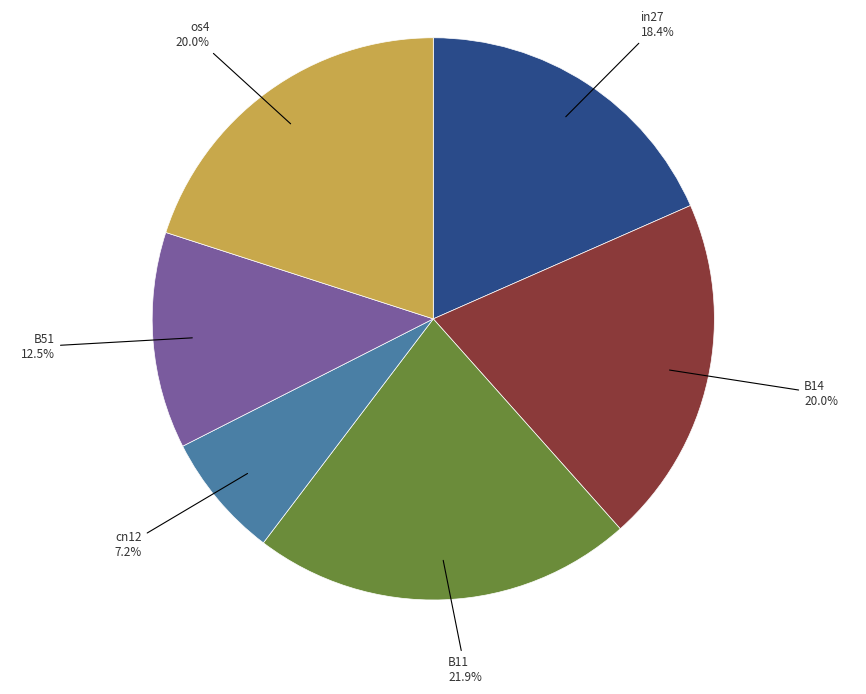

Does any single category account for the majority?

No